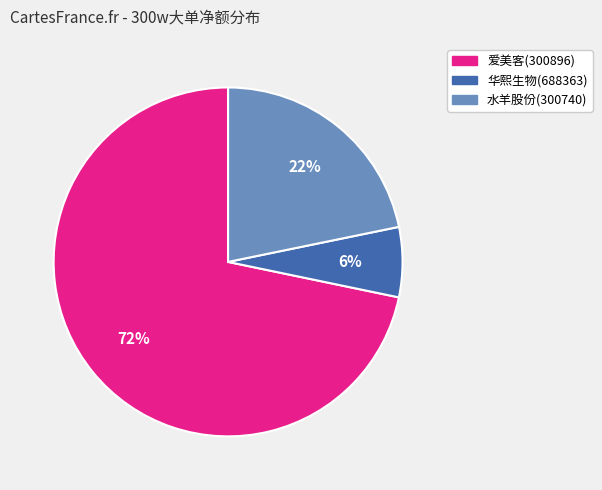

To the nearest percent, what portion does 华熙生物(688363) represent?

6%